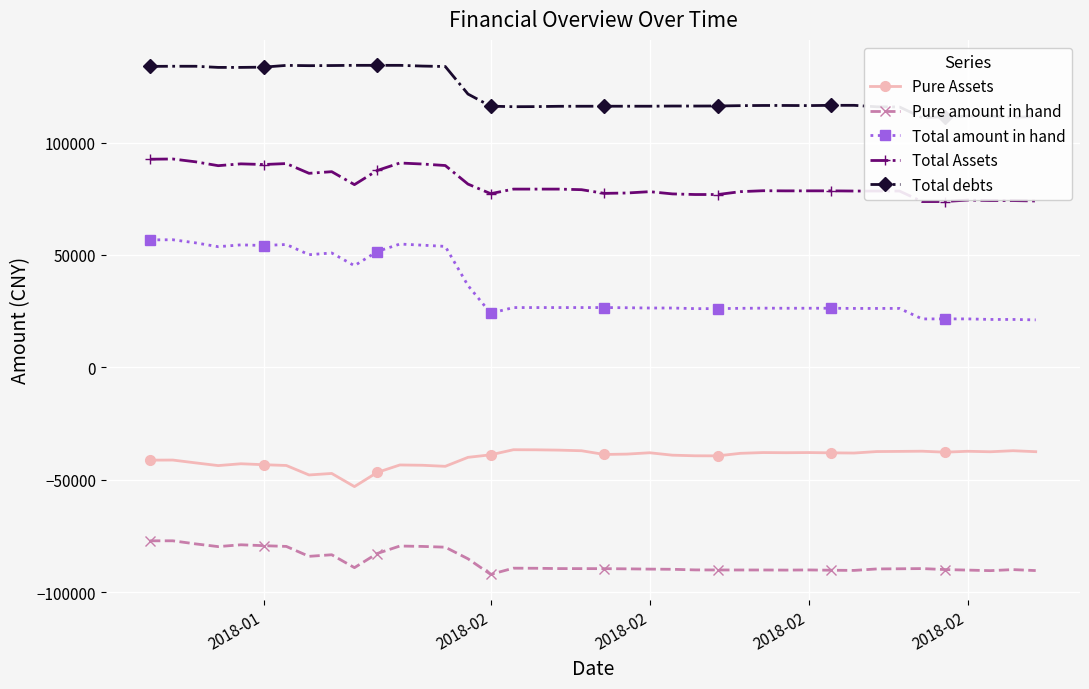

List the series in order of their peak value, highest first.

Total debts, Total Assets, Total amount in hand, Pure Assets, Pure amount in hand